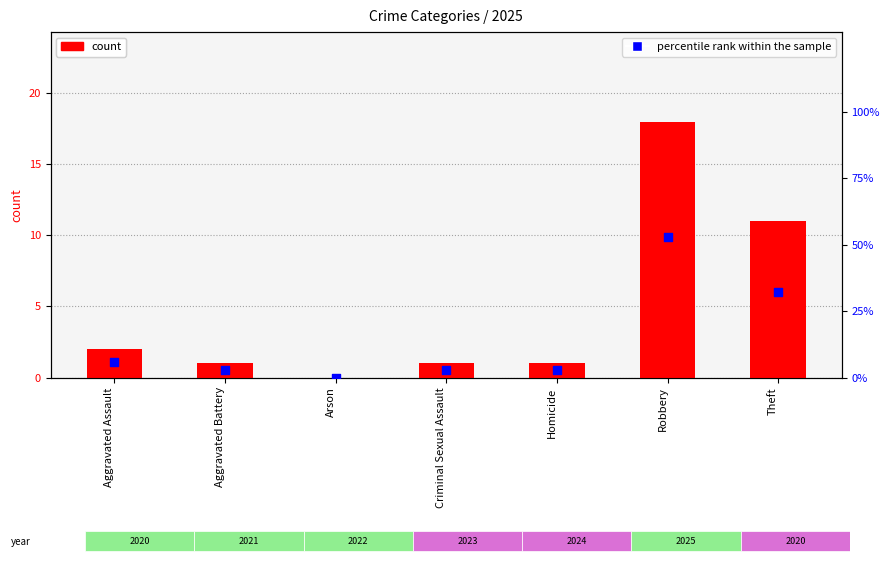

Is the value of percentile rank within the sample at Criminal Sexual Assault greater than the value of count at Aggravated Battery?

Yes